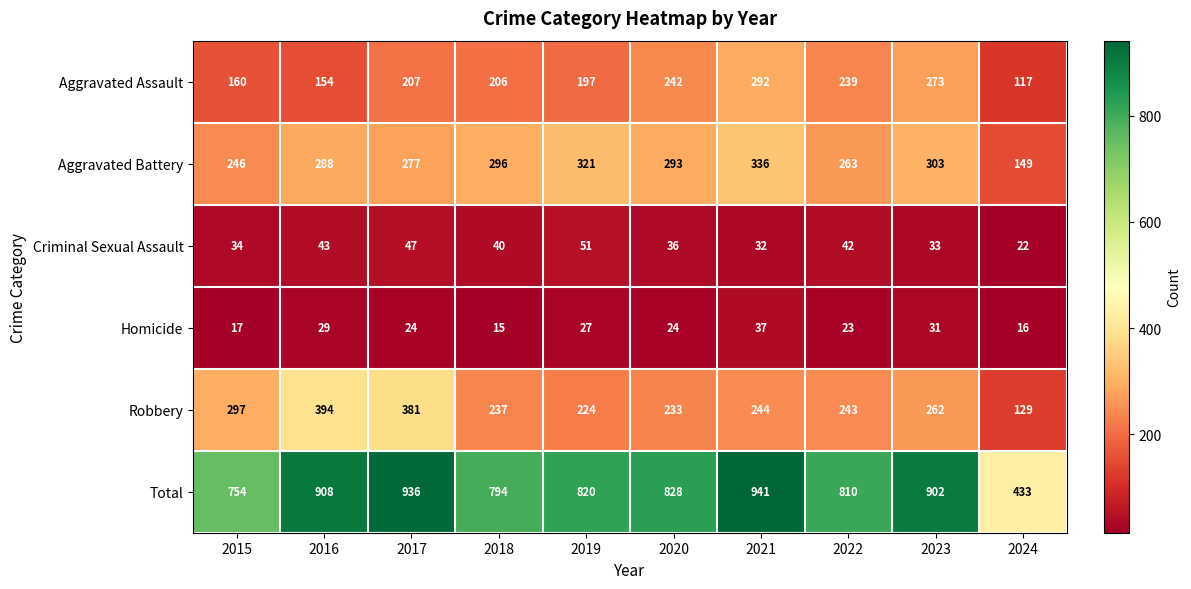

True or false: Aggravated Assault has a value of 449 at 2023.

False